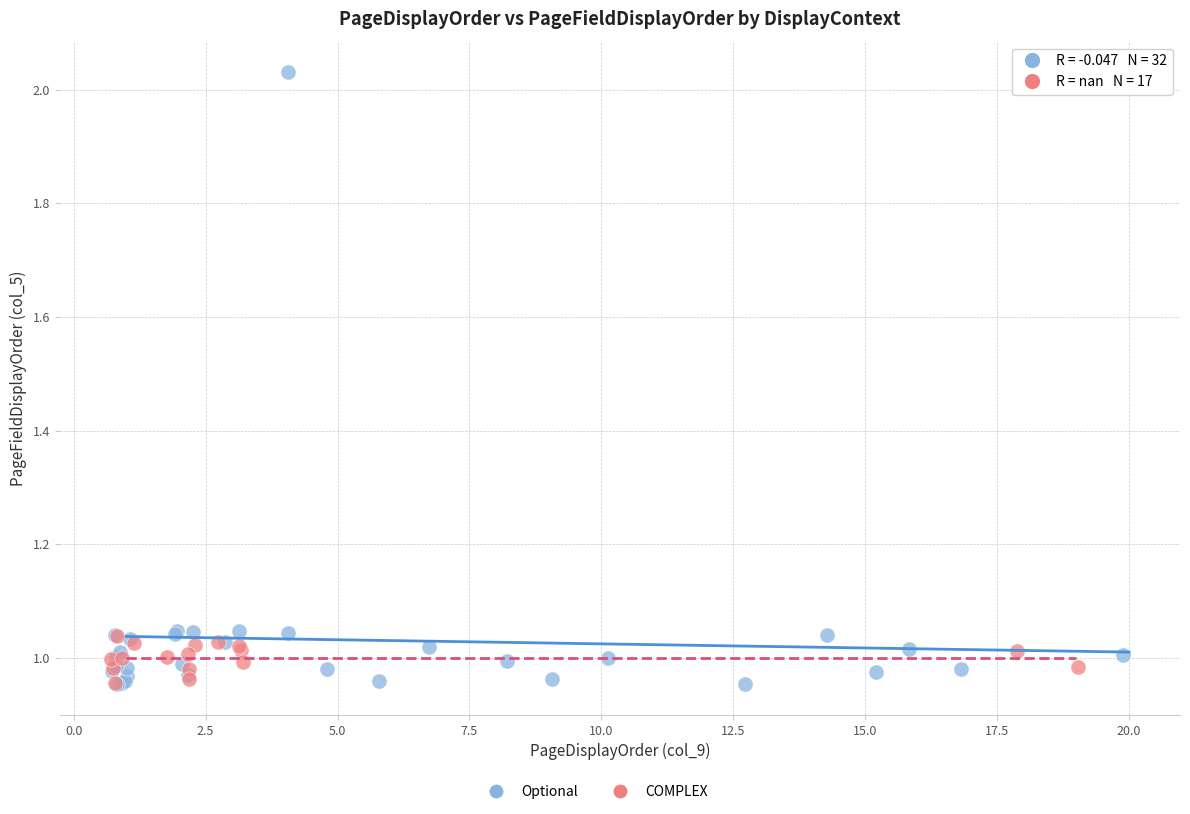

Which series has the largest Y range (max minus min)?

Optional